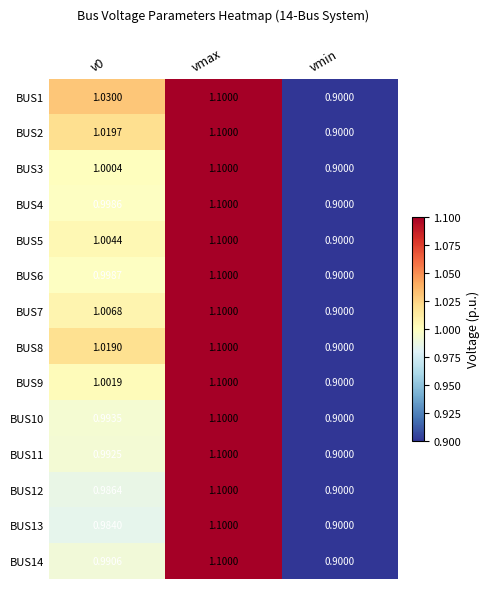

Which label corresponds to the smallest value in the chart?

vmin